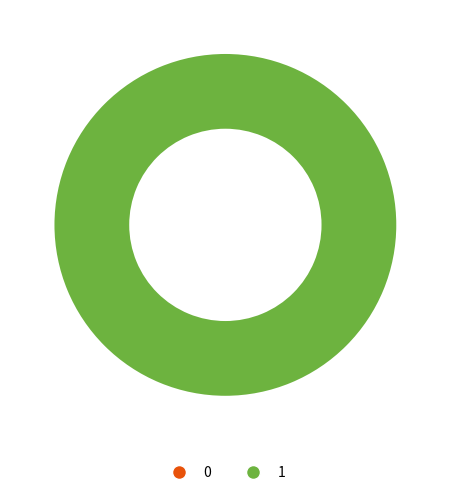

Rank the categories by value from highest to lowest.

1, 0